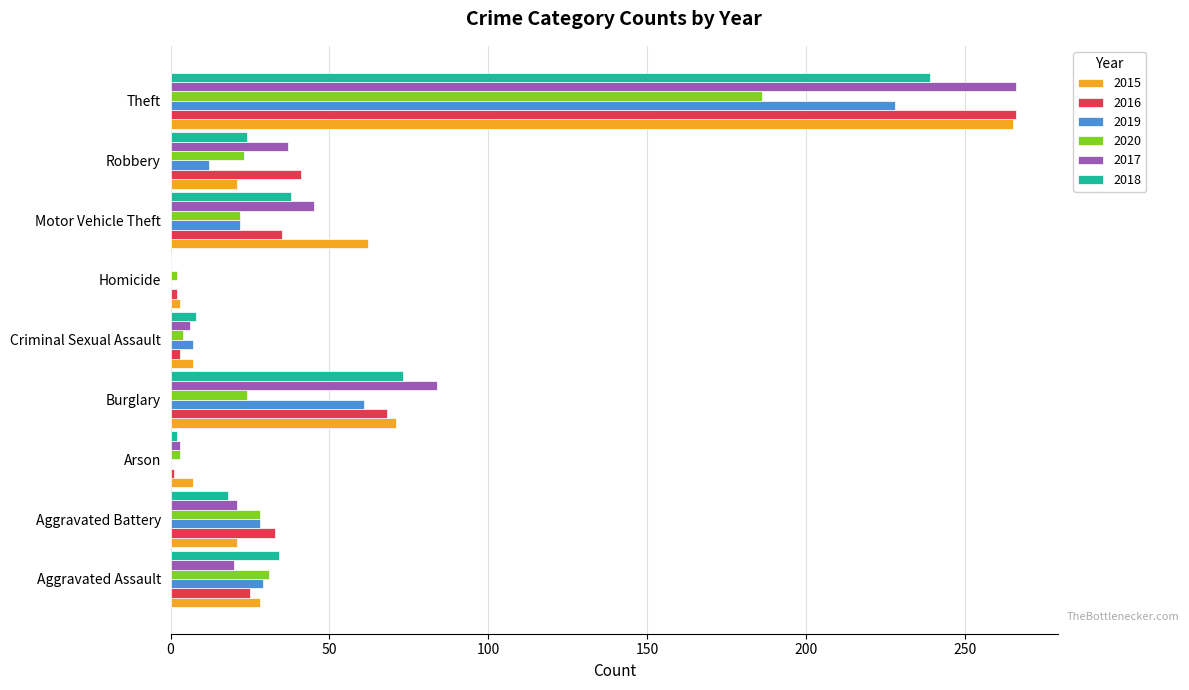

At which label is 2016 closest to 133?

Burglary